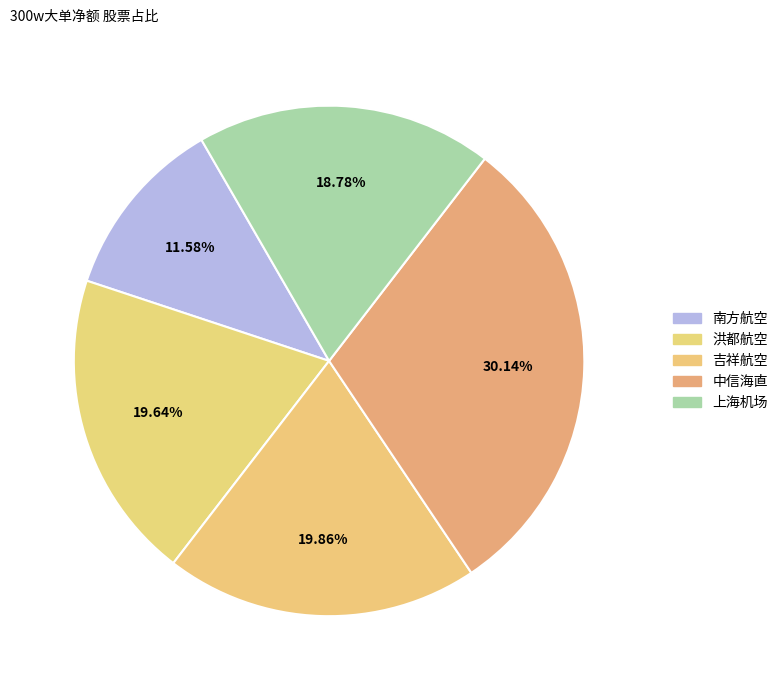

To the nearest percent, what percentage of the pie is 上海机场?

19%